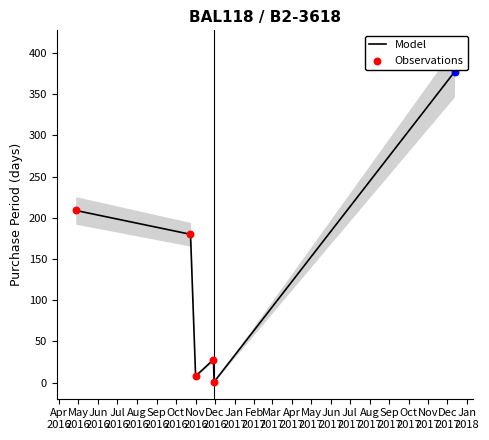

Which has a higher value, Jul
2016 or Apr
2016?

Apr
2016